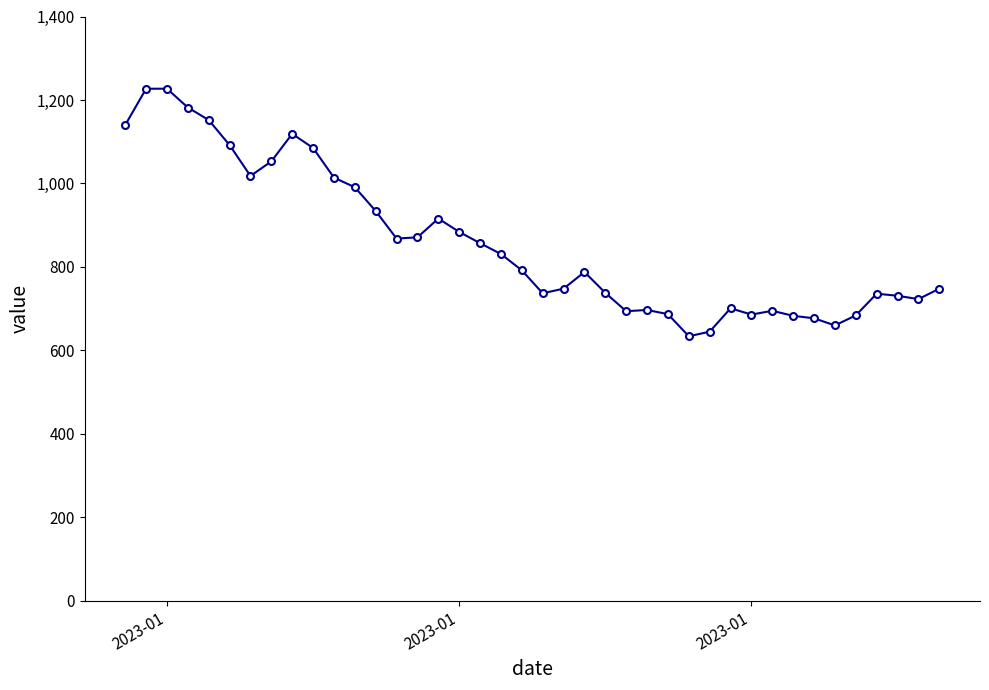

True or false: there are more than 2 points higher than both neighbors.

True